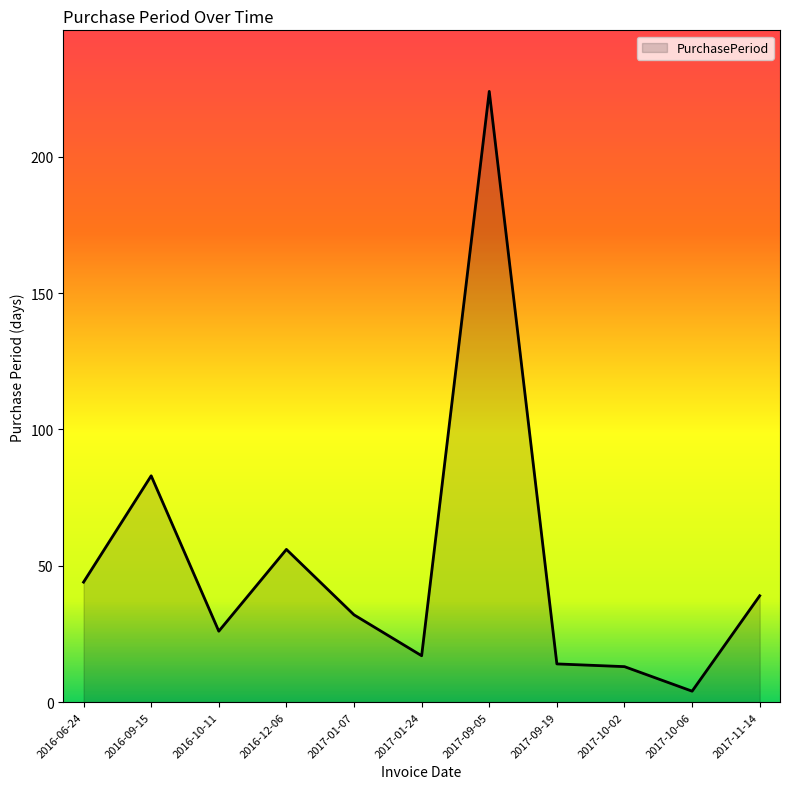

How many values are below 32?

5